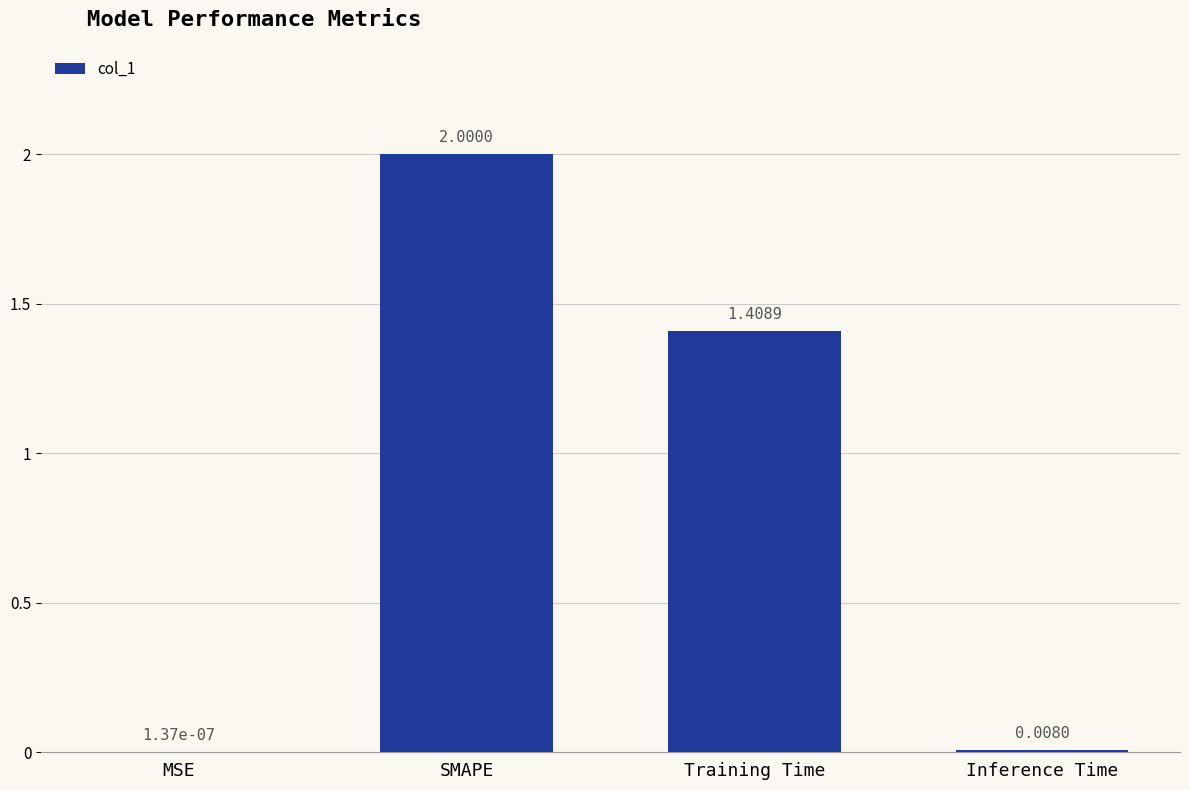

Count the number of categories in the chart.

4